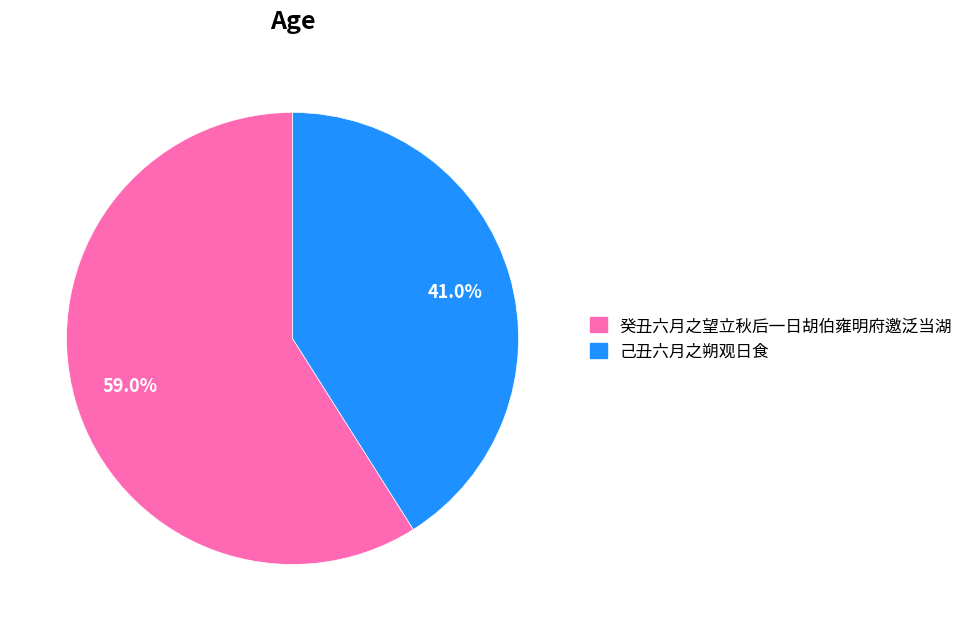

Rank the categories by value from lowest to highest.

己丑六月之朔观日食, 癸丑六月之望立秋后一日胡伯雍明府邀泛当湖